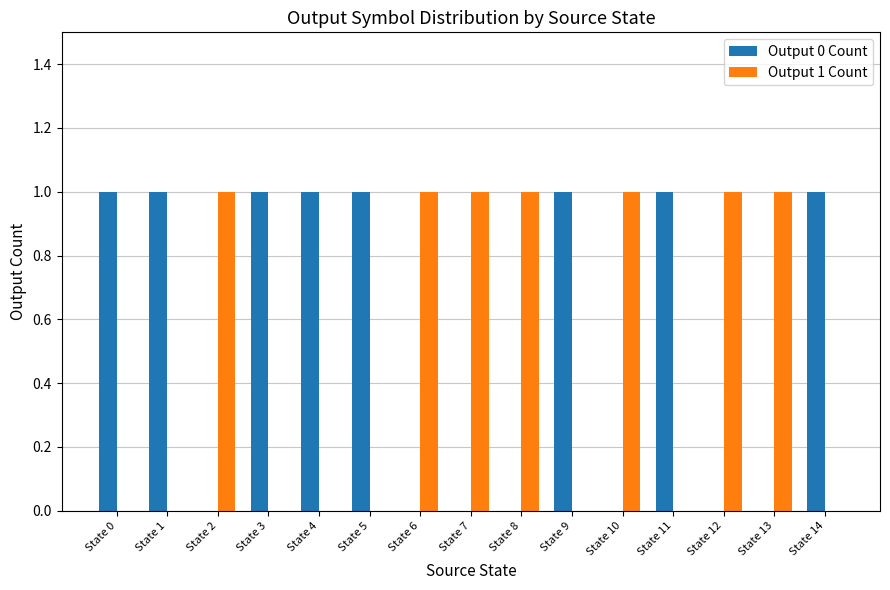

What are all the series names shown in the legend?

Output 0 Count, Output 1 Count